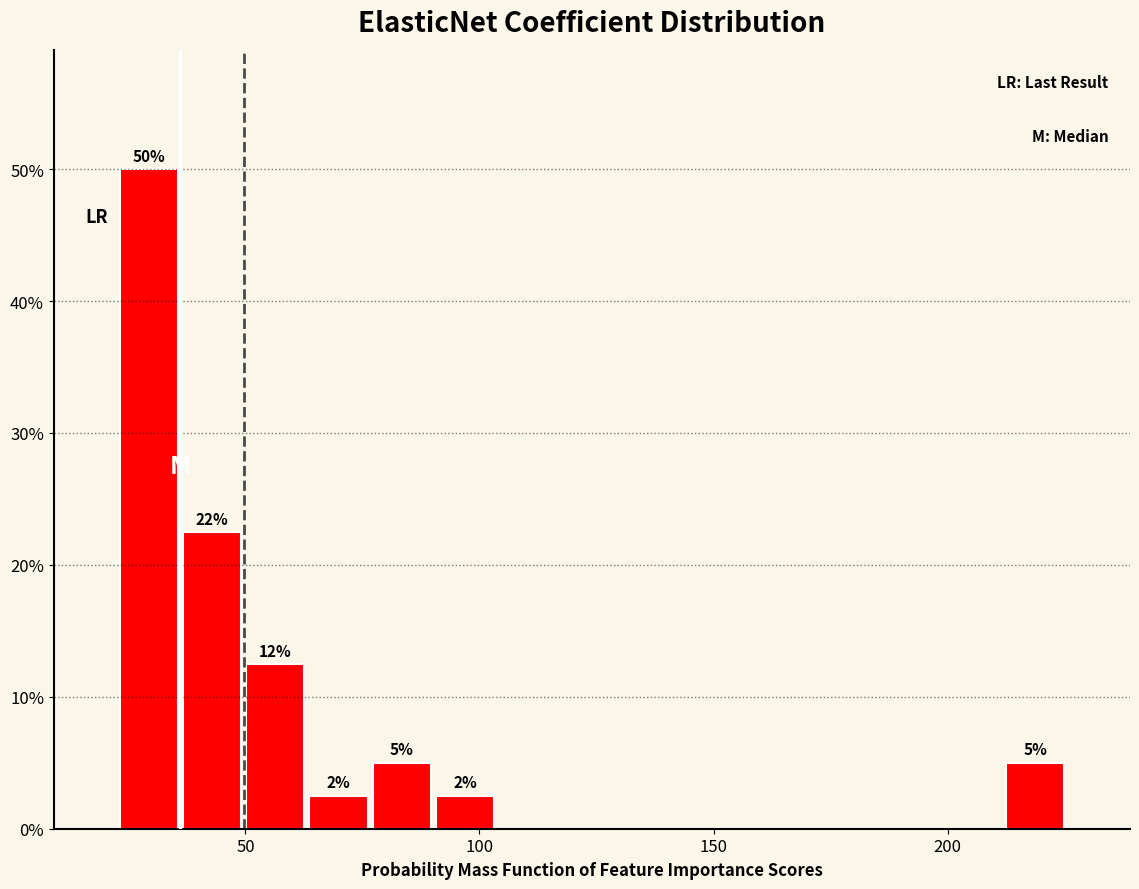

Read against the x-axis, roughly where is the centre of the tallest bar?

30